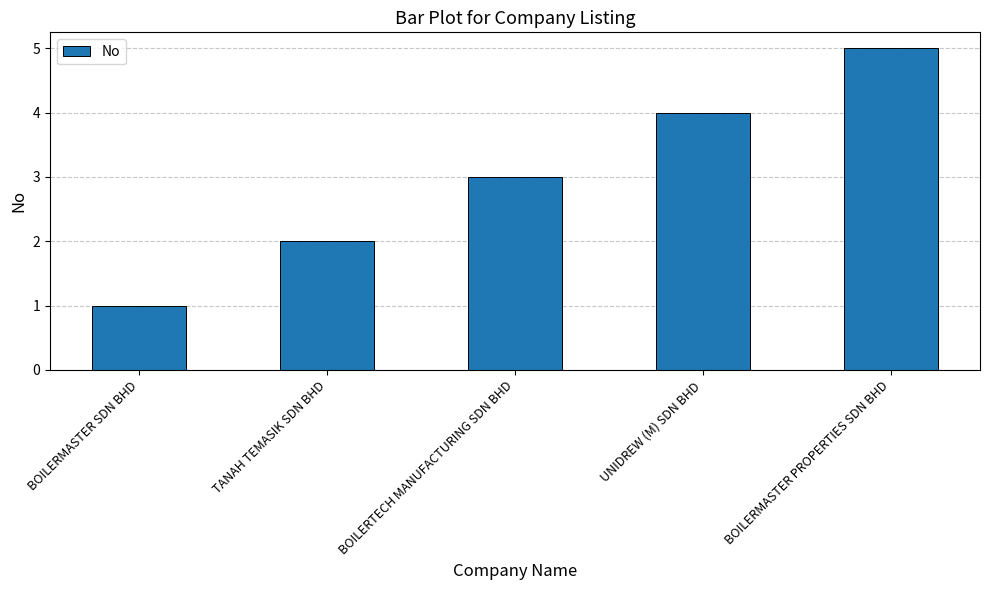

What is the label of the 5th bar from the left?

BOILERMASTER PROPERTIES SDN BHD